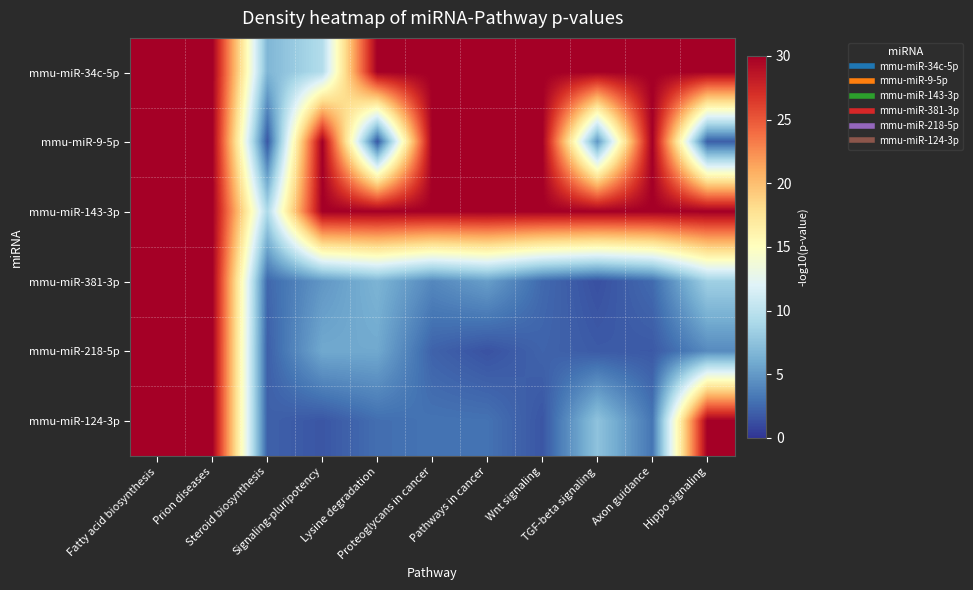

Reading right to left, what are all the values shown in this chart?

mmu-miR-34c-5p: Hippo signaling=30.0	Axon guidance=30.0	TGF-beta signaling=30.0	Wnt signaling=30.0	Pathways in cancer=30.0	Proteoglycans in cancer=30.0	Lysine degradation=30.0	Signaling-pluripotency=9.5	Steroid biosynthesis=6.7	Prion diseases=30.0	Fatty acid biosynthesis=30.0
mmu-miR-9-5p: Hippo signaling=1.9	Axon guidance=30.0	TGF-beta signaling=4.8	Wnt signaling=30.0	Pathways in cancer=30.0	Proteoglycans in cancer=30.0	Lysine degradation=1.6	Signaling-pluripotency=30.0	Steroid biosynthesis=1.6	Prion diseases=30.0	Fatty acid biosynthesis=30.0
mmu-miR-143-3p: Hippo signaling=30.0	Axon guidance=30.0	TGF-beta signaling=30.0	Wnt signaling=30.0	Pathways in cancer=30.0	Proteoglycans in cancer=30.0	Lysine degradation=30.0	Signaling-pluripotency=30.0	Steroid biosynthesis=9.2	Prion diseases=30.0	Fatty acid biosynthesis=30.0
mmu-miR-381-3p: Hippo signaling=8.4	Axon guidance=2.6	TGF-beta signaling=1.3	Wnt signaling=2.5	Pathways in cancer=5.3	Proteoglycans in cancer=4.1	Lysine degradation=6.5	Signaling-pluripotency=4.9	Steroid biosynthesis=2.4	Prion diseases=30.0	Fatty acid biosynthesis=30.0
mmu-miR-218-5p: Hippo signaling=4.2	Axon guidance=1.7	TGF-beta signaling=1.8	Wnt signaling=2.2	Pathways in cancer=1.4	Proteoglycans in cancer=2.2	Lysine degradation=5.8	Signaling-pluripotency=5.8	Steroid biosynthesis=2.1	Prion diseases=30.0	Fatty acid biosynthesis=30.0
mmu-miR-124-3p: Hippo signaling=30.0	Axon guidance=3.1	TGF-beta signaling=7.5	Wnt signaling=1.6	Pathways in cancer=3.0	Proteoglycans in cancer=3.0	Lysine degradation=2.7	Signaling-pluripotency=1.6	Steroid biosynthesis=2.1	Prion diseases=30.0	Fatty acid biosynthesis=30.0